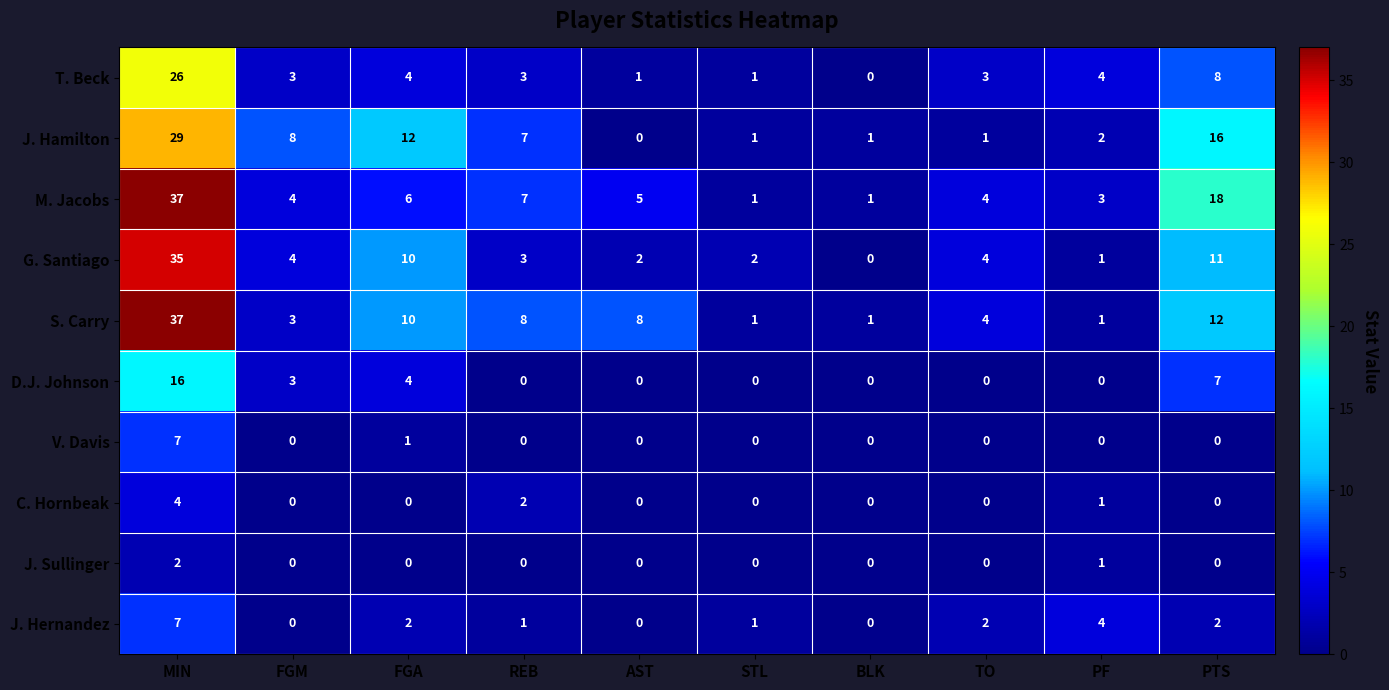

What is the total value across all series at MIN?

200